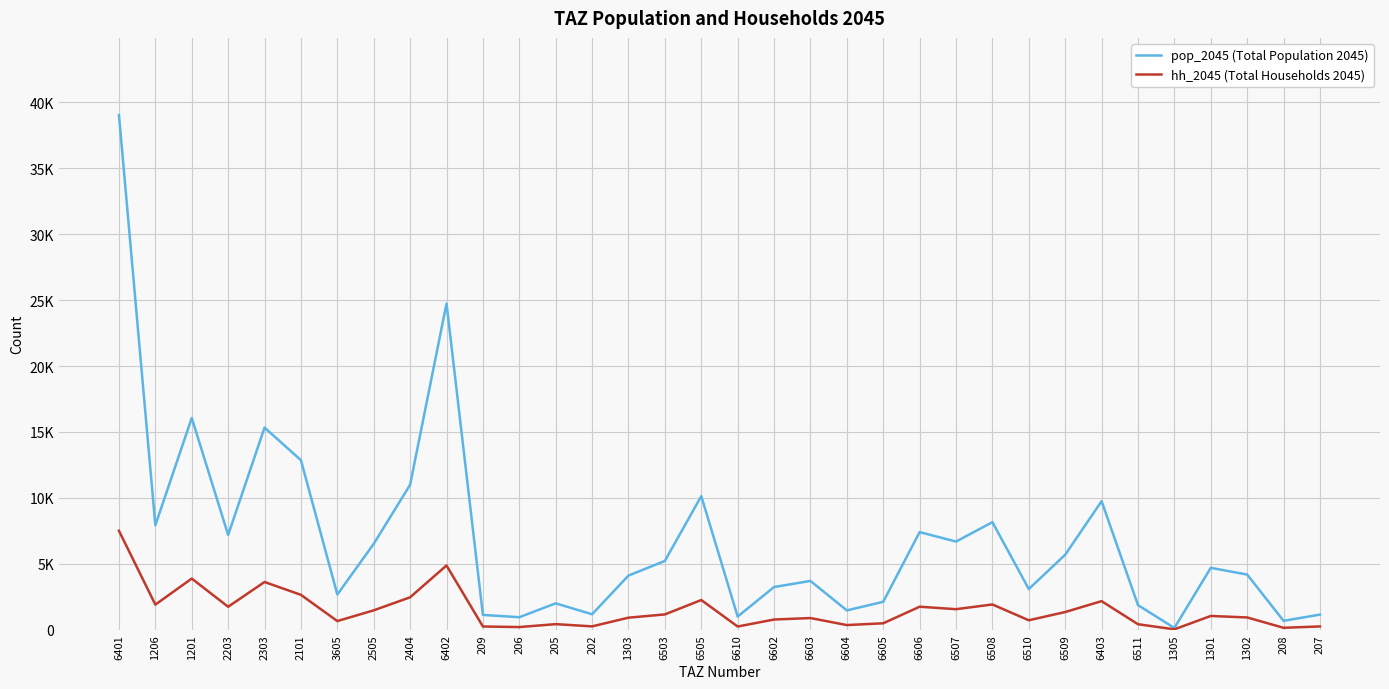

True or false: hh_2045 (Total Households 2045) and pop_2045 (Total Population 2045) cross at least once.

False